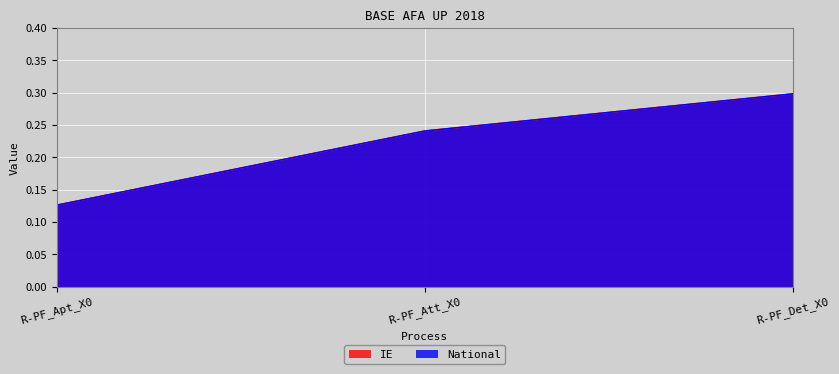

The value of IE at R-PF_Det_X0 is 0.1. True or false?

False